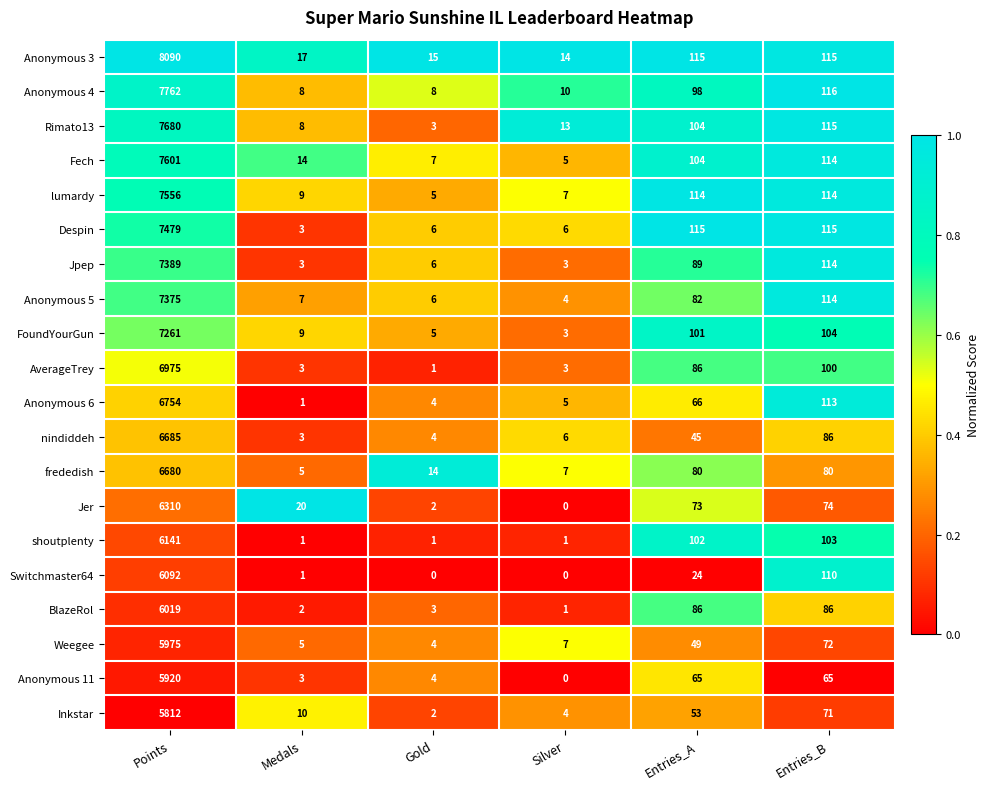

List the series in order of their peak value, highest first.

Anonymous 3, Anonymous 4, Rimato13, Fech, lumardy, Despin, Jpep, Anonymous 5, FoundYourGun, AverageTrey, Anonymous 6, nindiddeh, frededish, Jer, shoutplenty, Switchmaster64, BlazeRol, Weegee, Anonymous 11, Inkstar